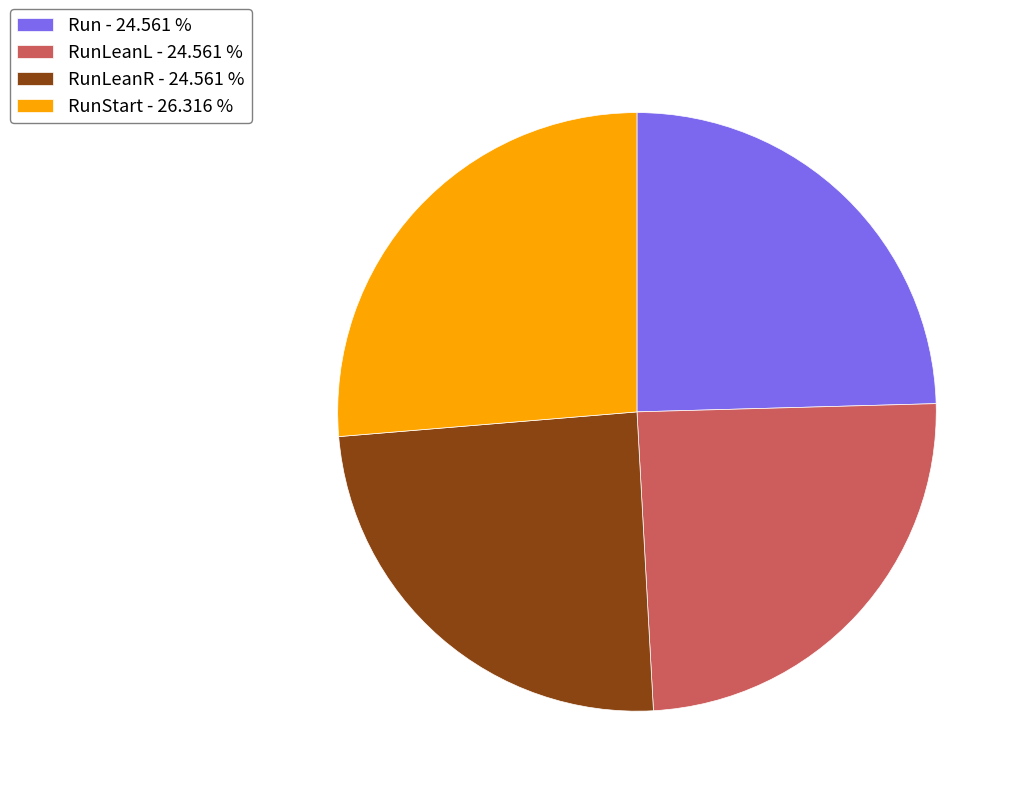

Approximately how many times larger is the value at Run - 24.561 % compared to RunLeanR - 24.561 %?

1.0